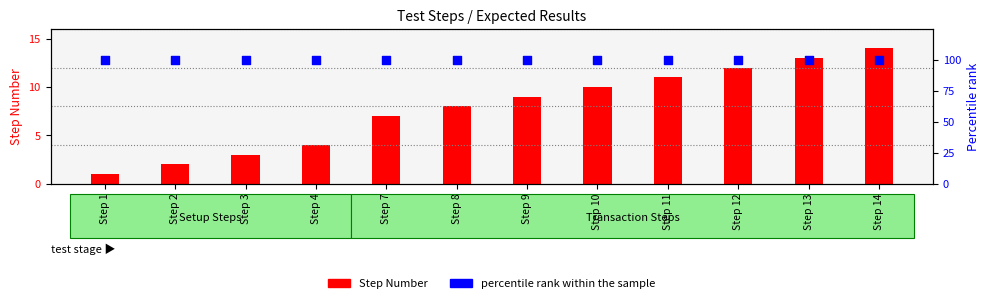

What is the total value across all series at Step 3?

103